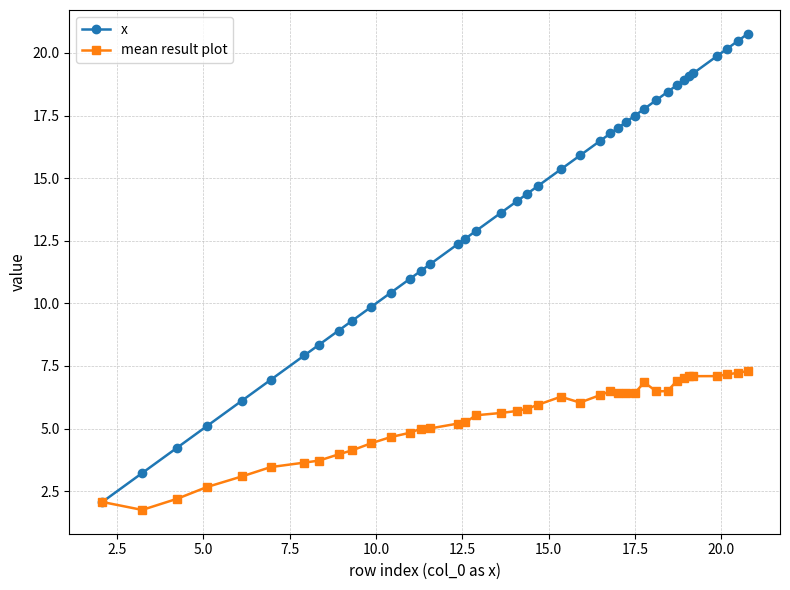

What is the value of the mean result plot point at the 12th from the left?

4.7